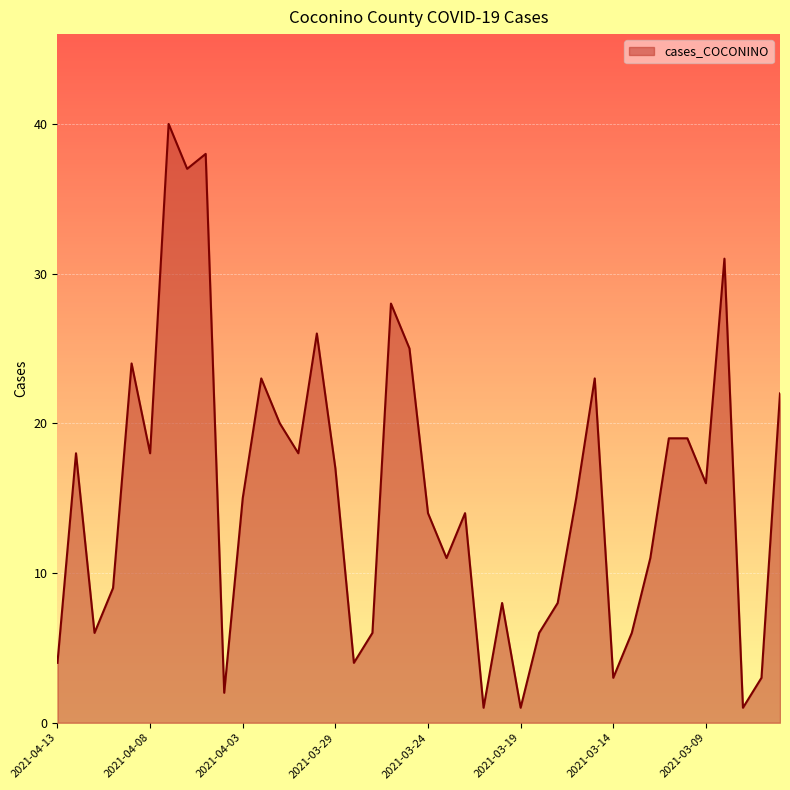

What is the difference between the maximum and minimum values?

39